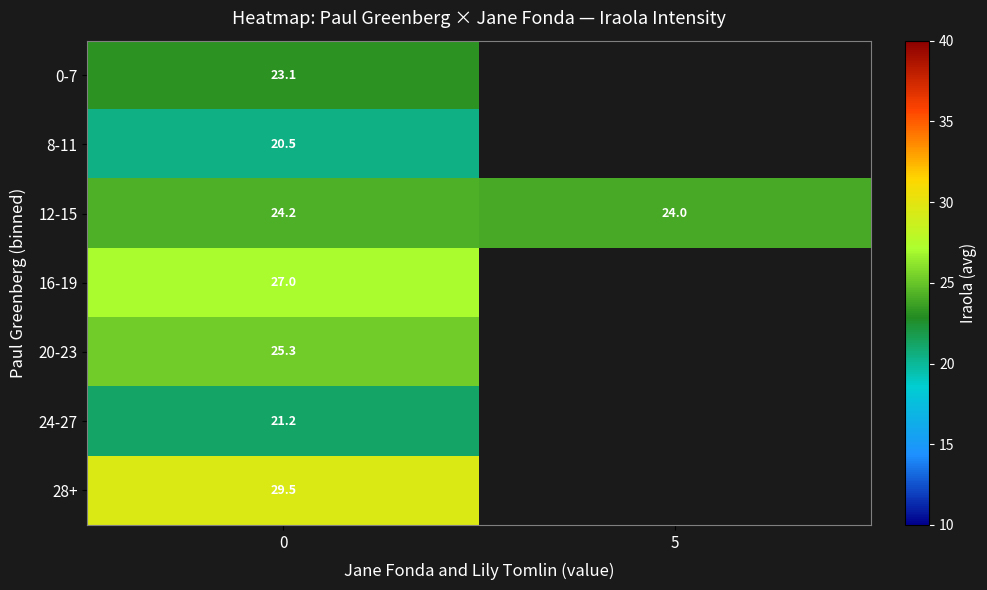

Is the value of 28+ at 0 greater than the value of 8-11 at 0?

Yes